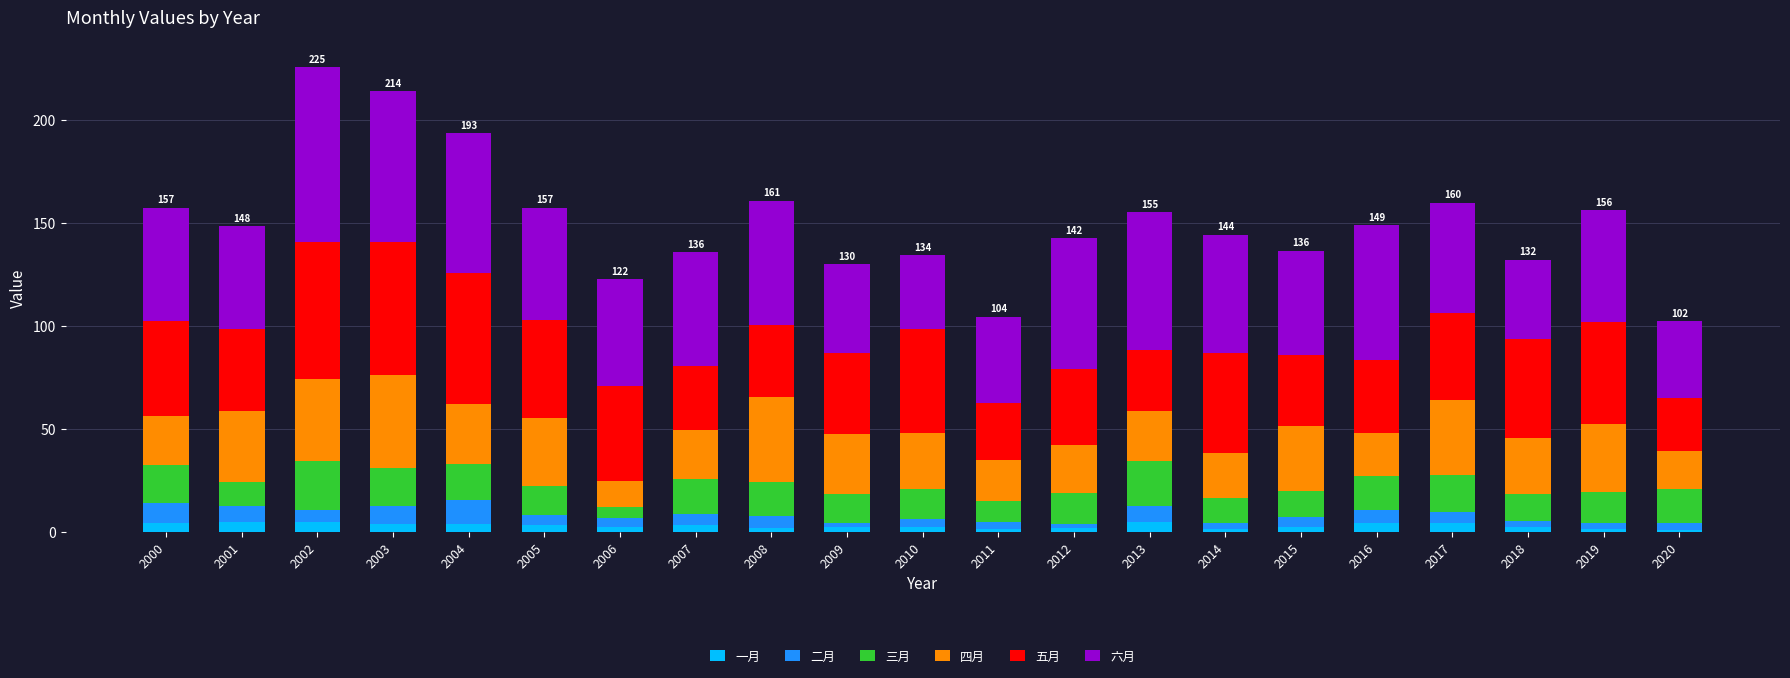

What is the maximum value for 一月?

4.9